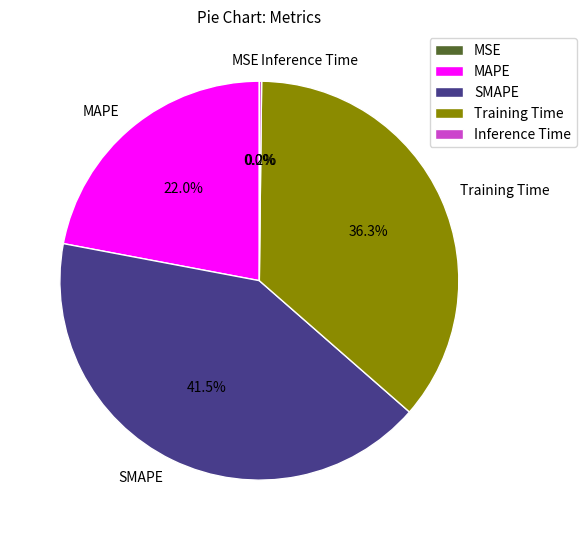

How much of the chart is everything except Training Time?

63.7%